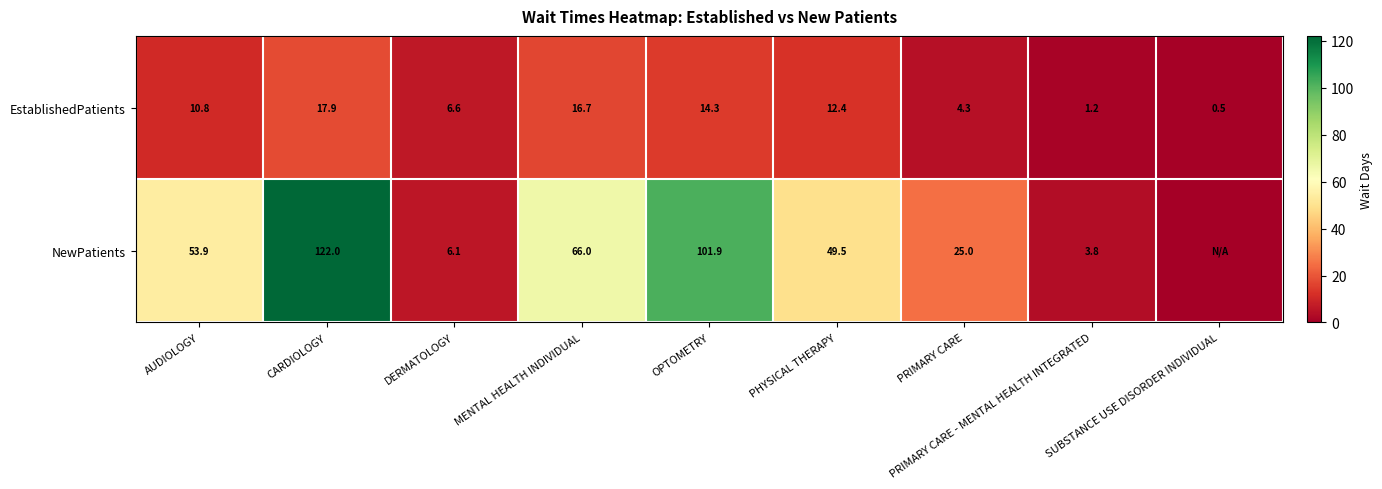

At how many categories does at least one series exceed 59?

3